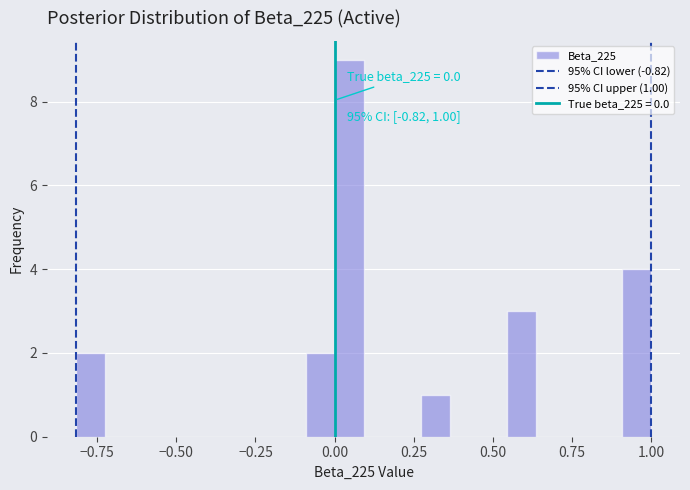

Around what value on the x-axis is the tallest bar? Give the approximate position of its centre, as read against the axis.

0.05